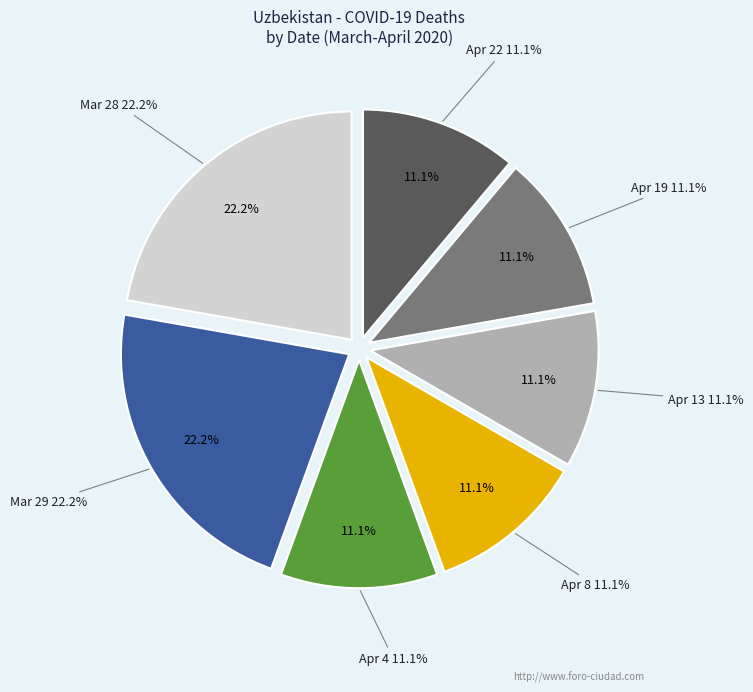

What is the total percentage of 20200413 and 20200329?

33.3%